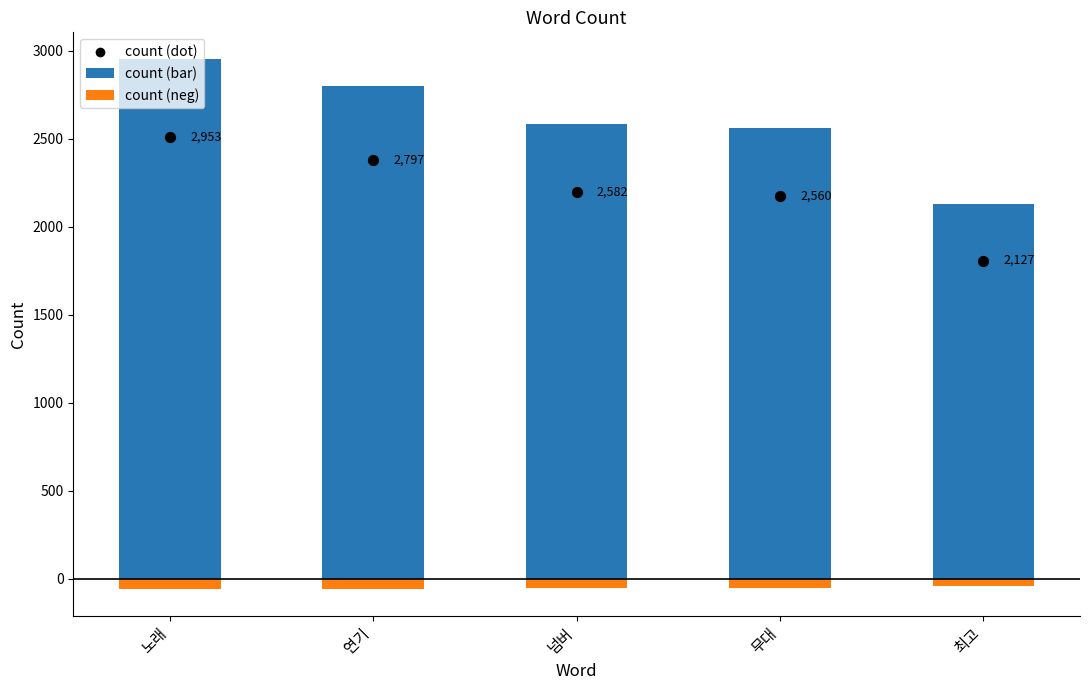

Which has a higher value, 노래 or 넘버?

노래